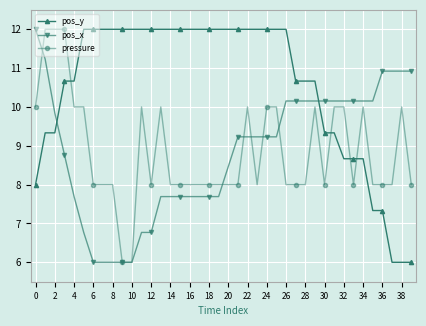

What is the difference between the maximum and minimum values in the pressure series?

6.0